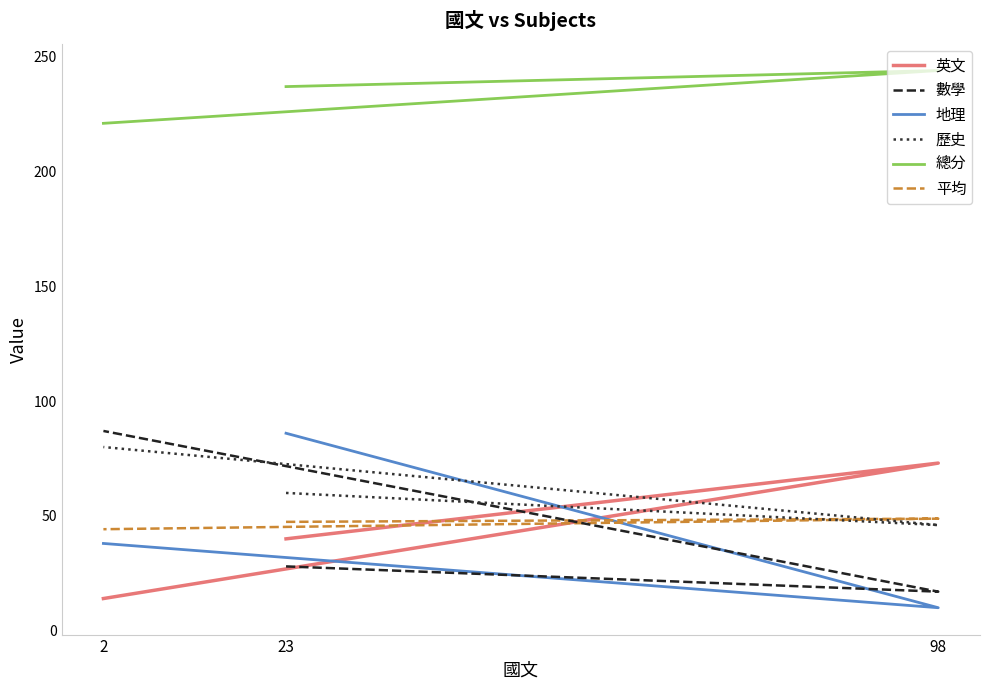

What is the minimum value shown in the chart?

10.0